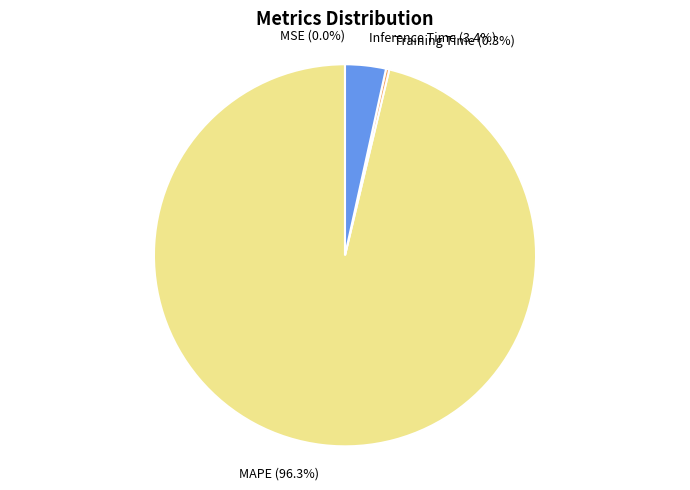

Is there any slice that represents more than half of the pie?

Yes